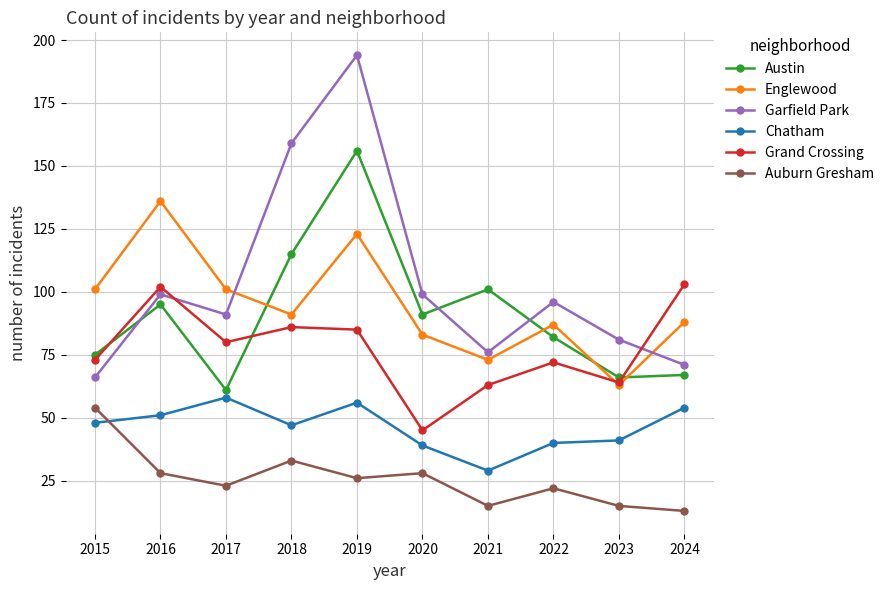

True or false: Chatham and Austin cross at least once.

False